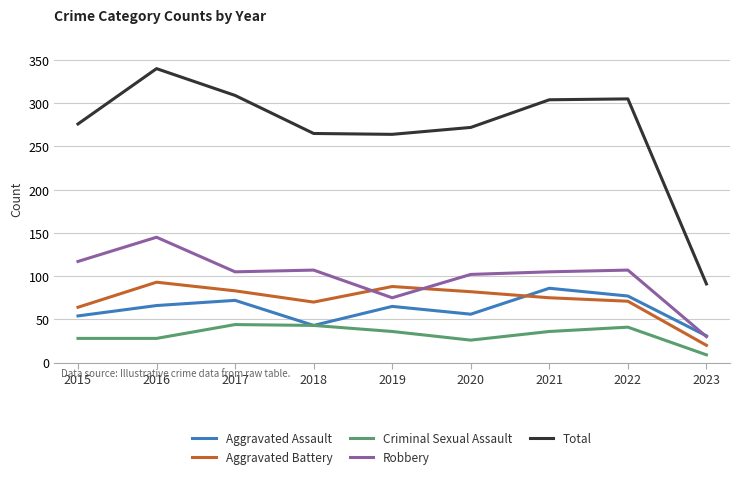

Which series has the largest total across all categories?

Total